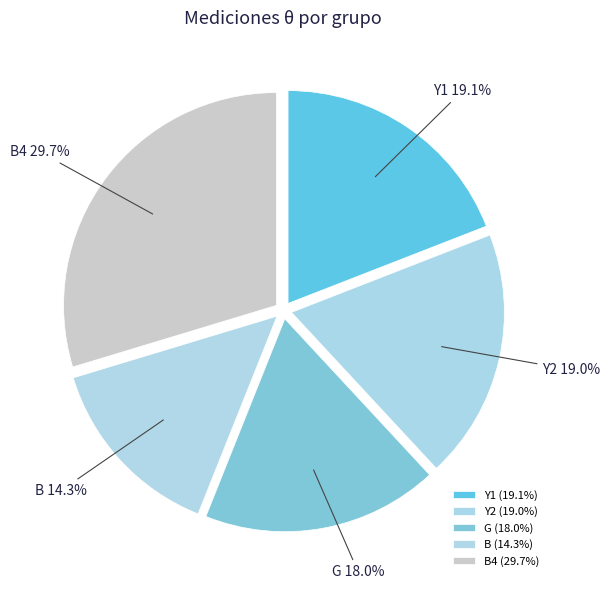

Does any single category account for the majority?

No